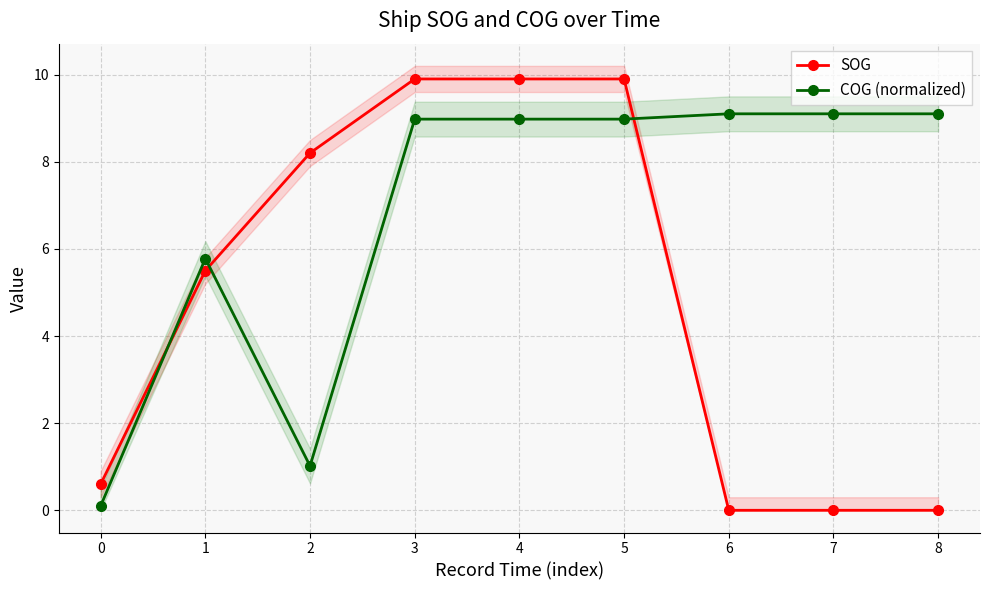

How many data points in SOG are less than 5?

4